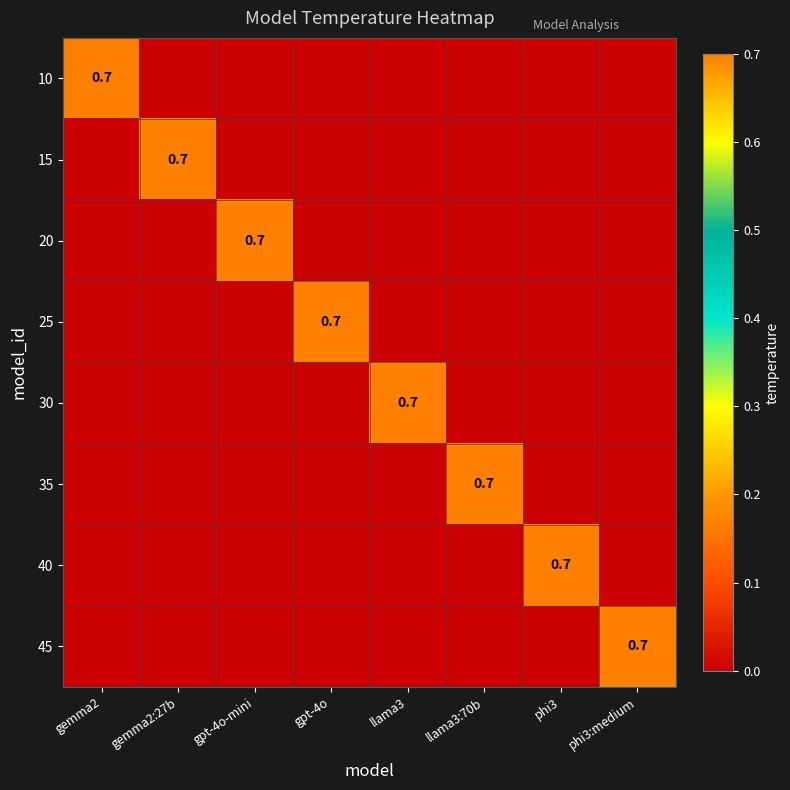

What is the maximum value shown in the chart?

0.7